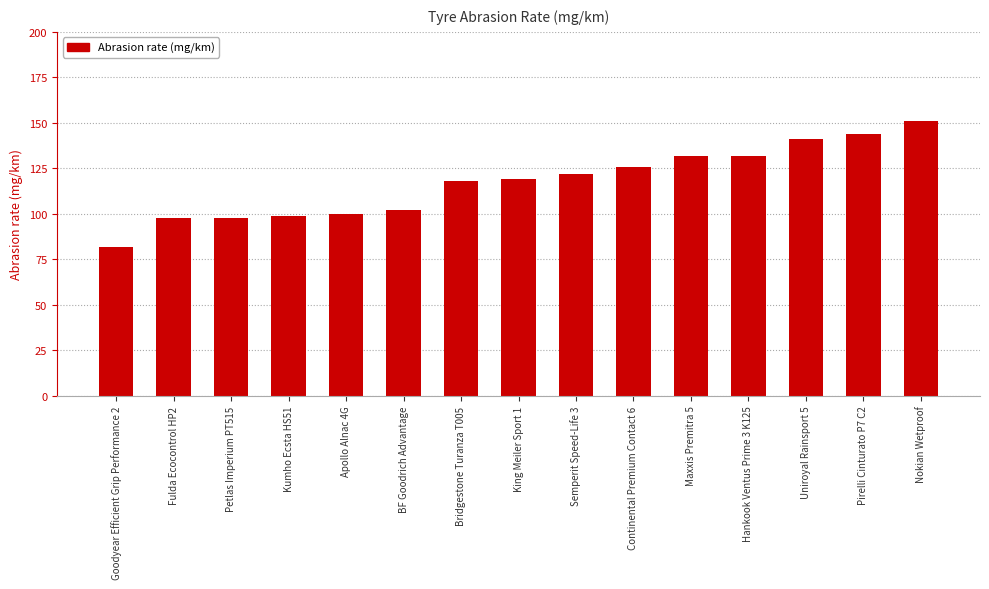

What is the label of the 7th bar from the left?

Bridgestone Turanza T005